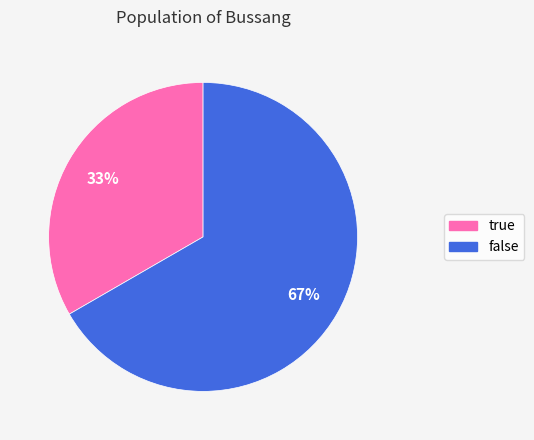

How many slices are in this pie chart?

2